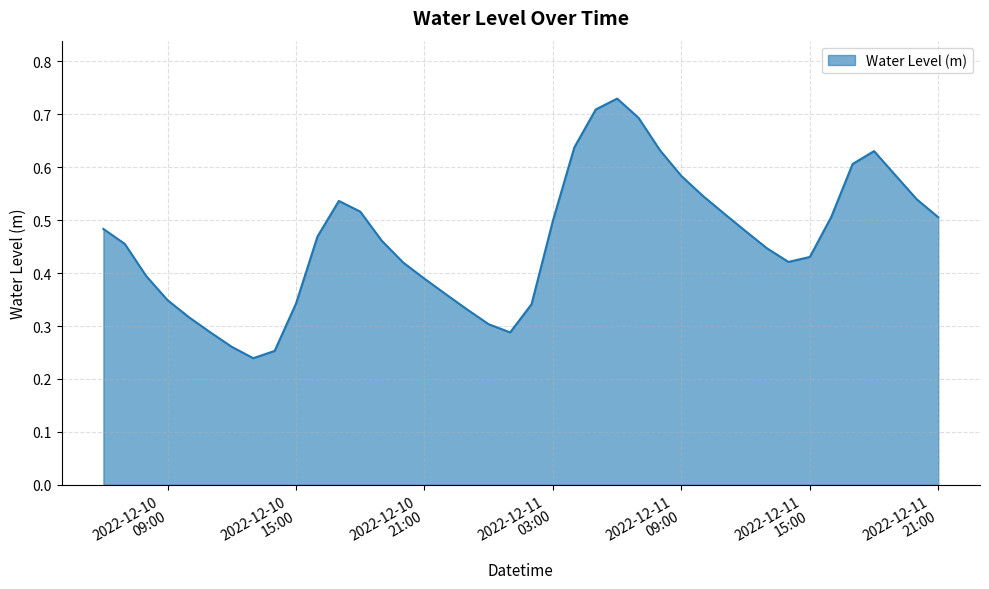

How many interior local valleys (lower than both neighbors) does the data have?

3